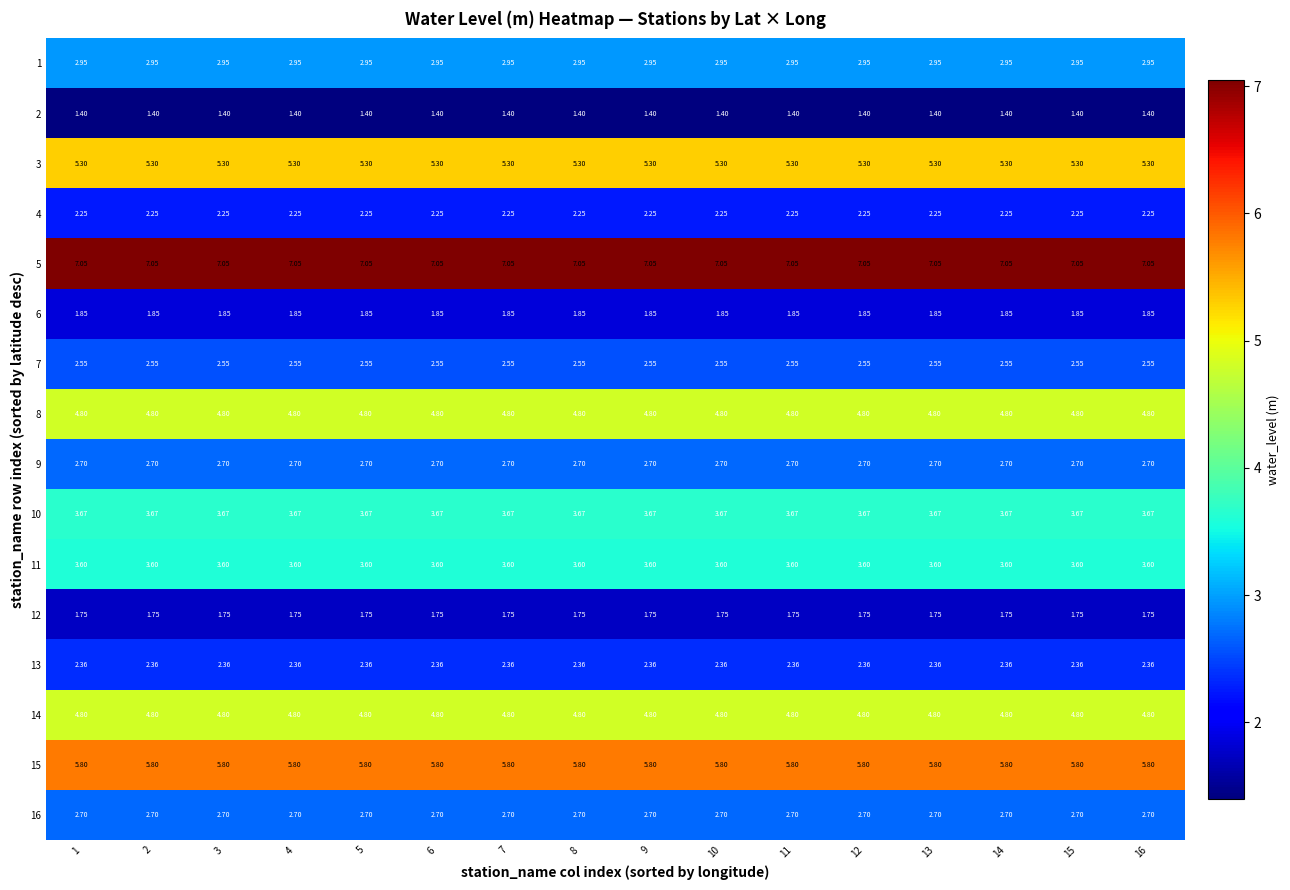

Is the value of 6 at 8 greater than the value of 10 at 9?

No